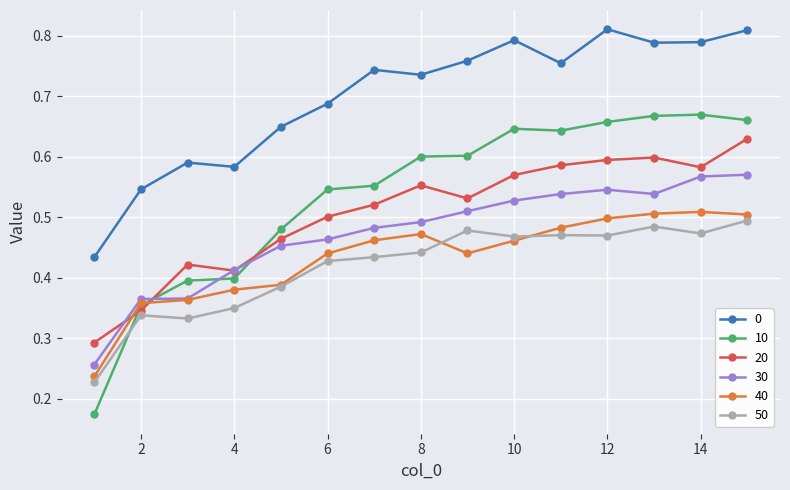

True or false: 40 and 0 intersect in this chart.

False